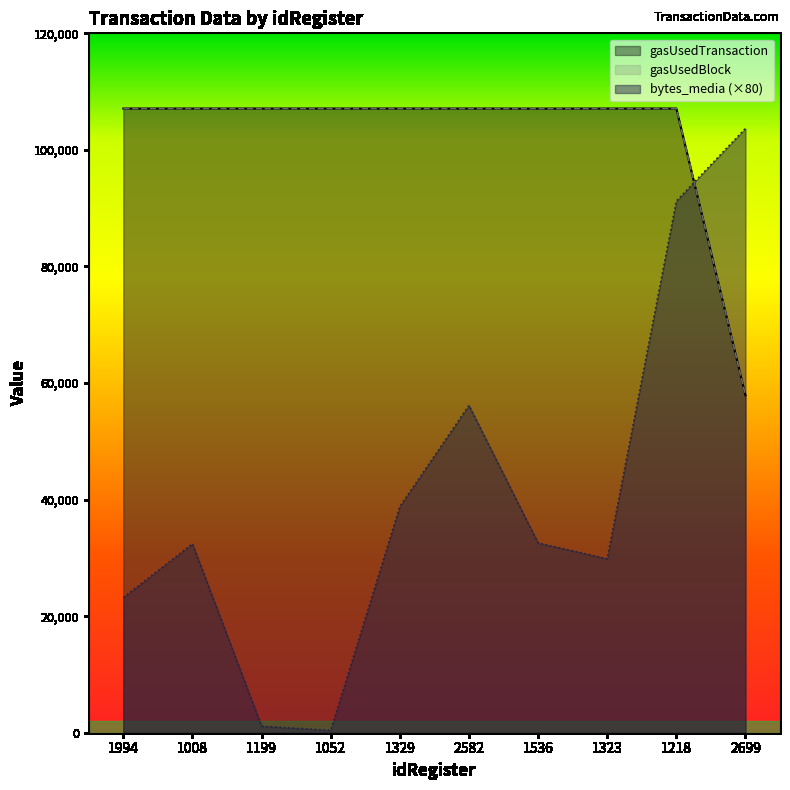

What is the difference between the highest and lowest values at 1052?

106697